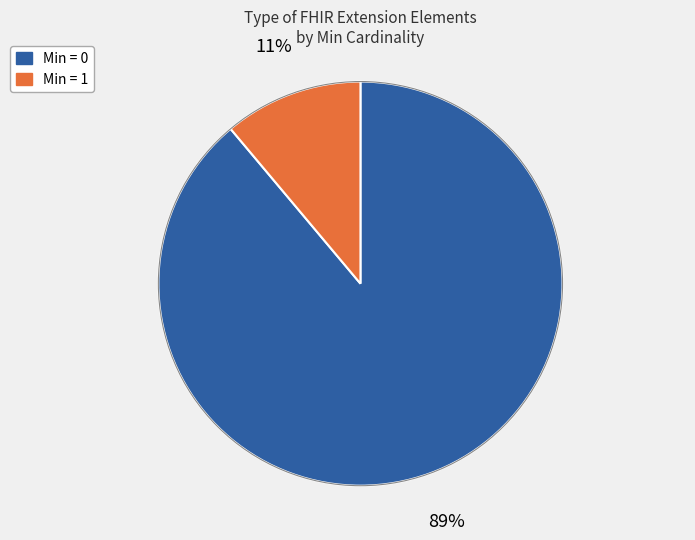

To the nearest percent, what is the difference between the largest and smallest slice percentages?

78%